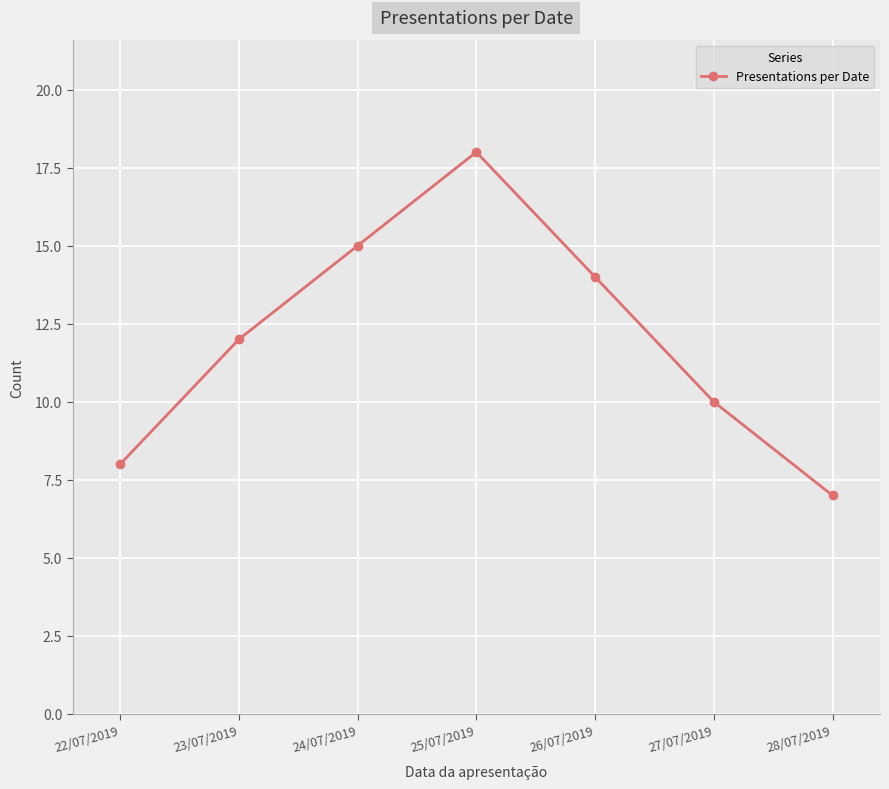

What is the difference between the second highest and second lowest values?

7